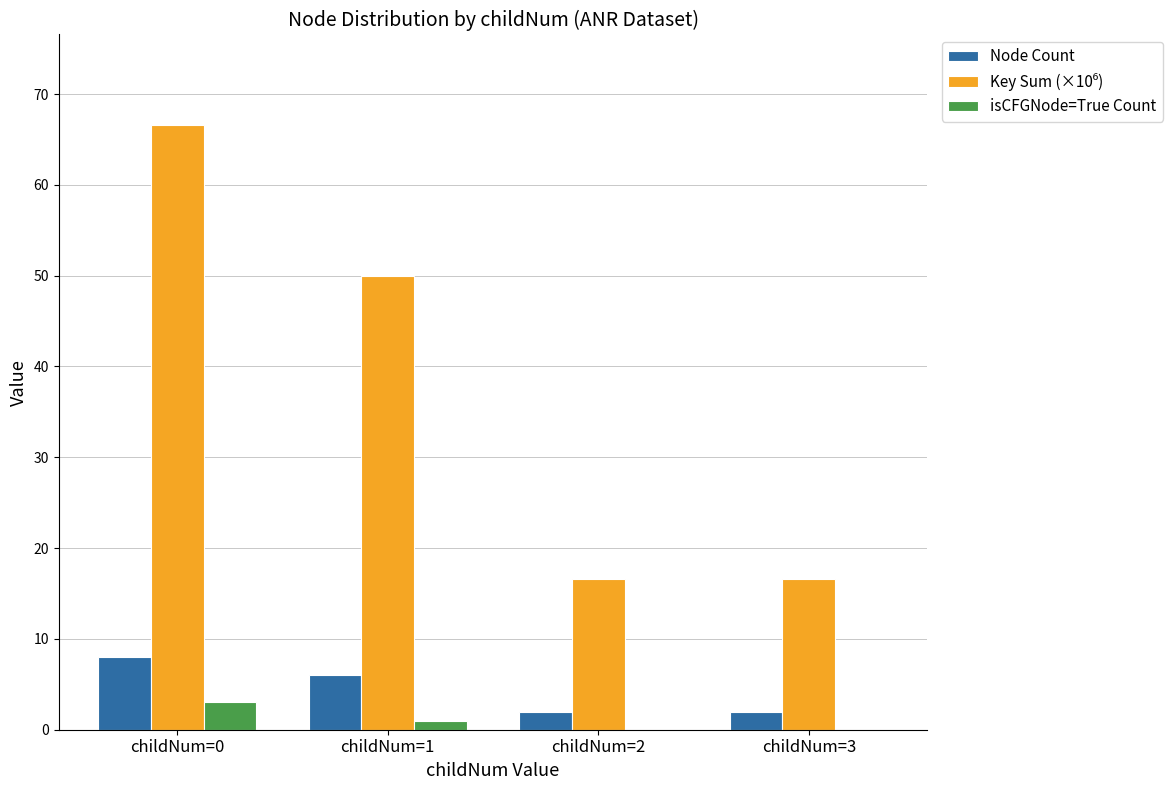

What is the highest value of the Node Count series?

8.0